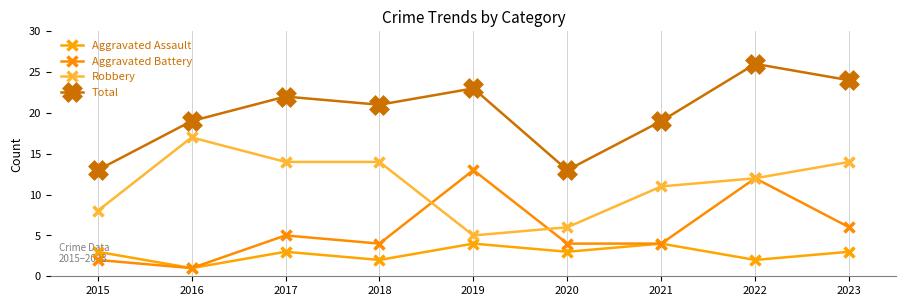

What is the total value across all series at 2018?

41